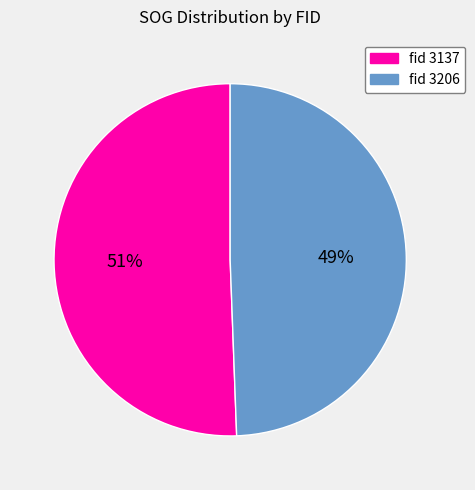

To the nearest percent, what is the average slice percentage?

50%